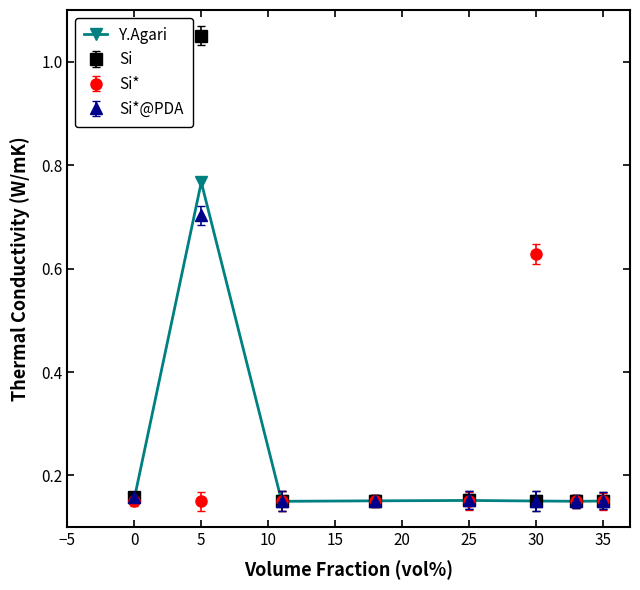

At how many categories does at least one series exceed 0?

8